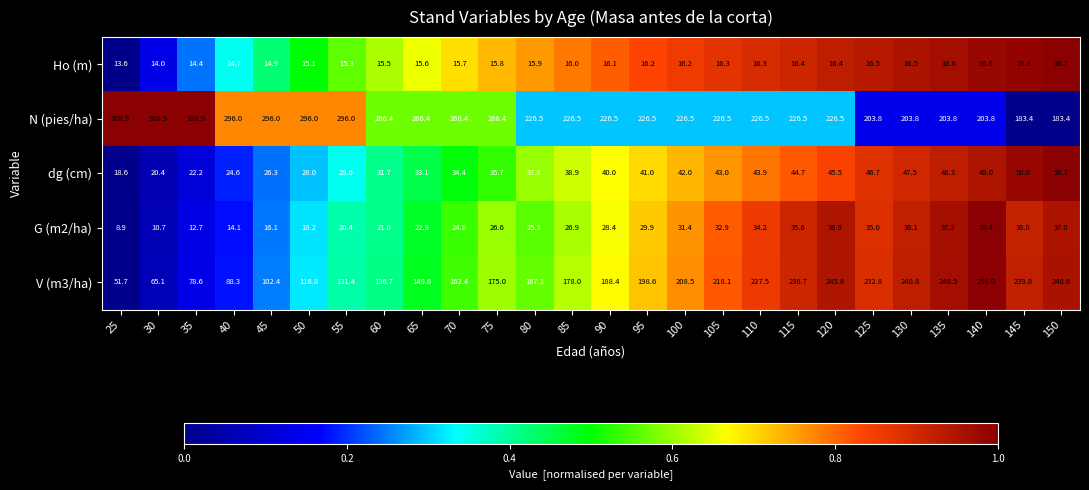

Which series has the largest total across all categories?

N (pies/ha)